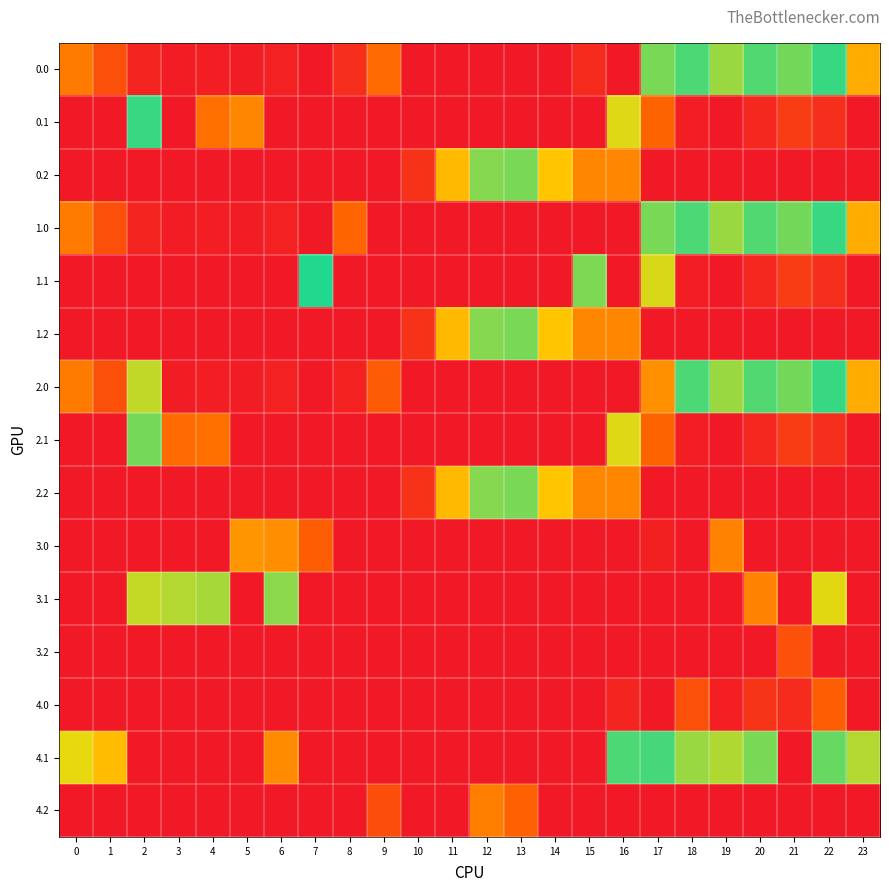

What is the total value across all series at 14?

1692.3